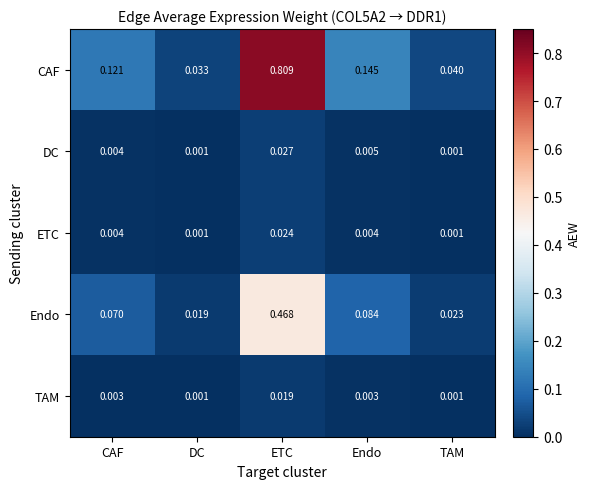

Which series changed the most between ETC and TAM?

CAF